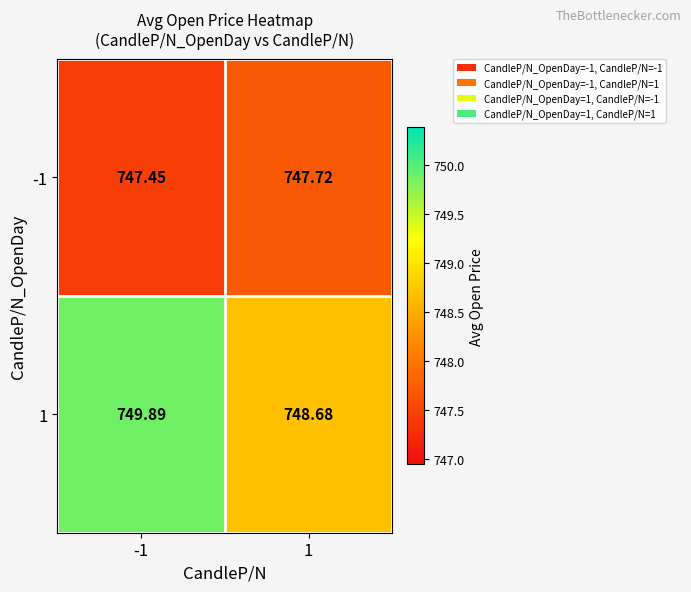

Is the value of -1 at 1 greater than the value of 1 at 1?

No